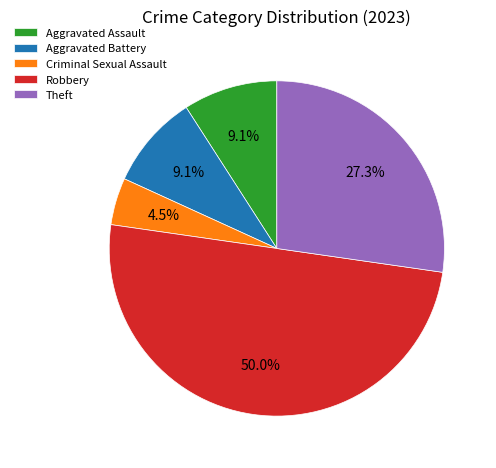

Is it true that Theft is 27% of the pie?

True